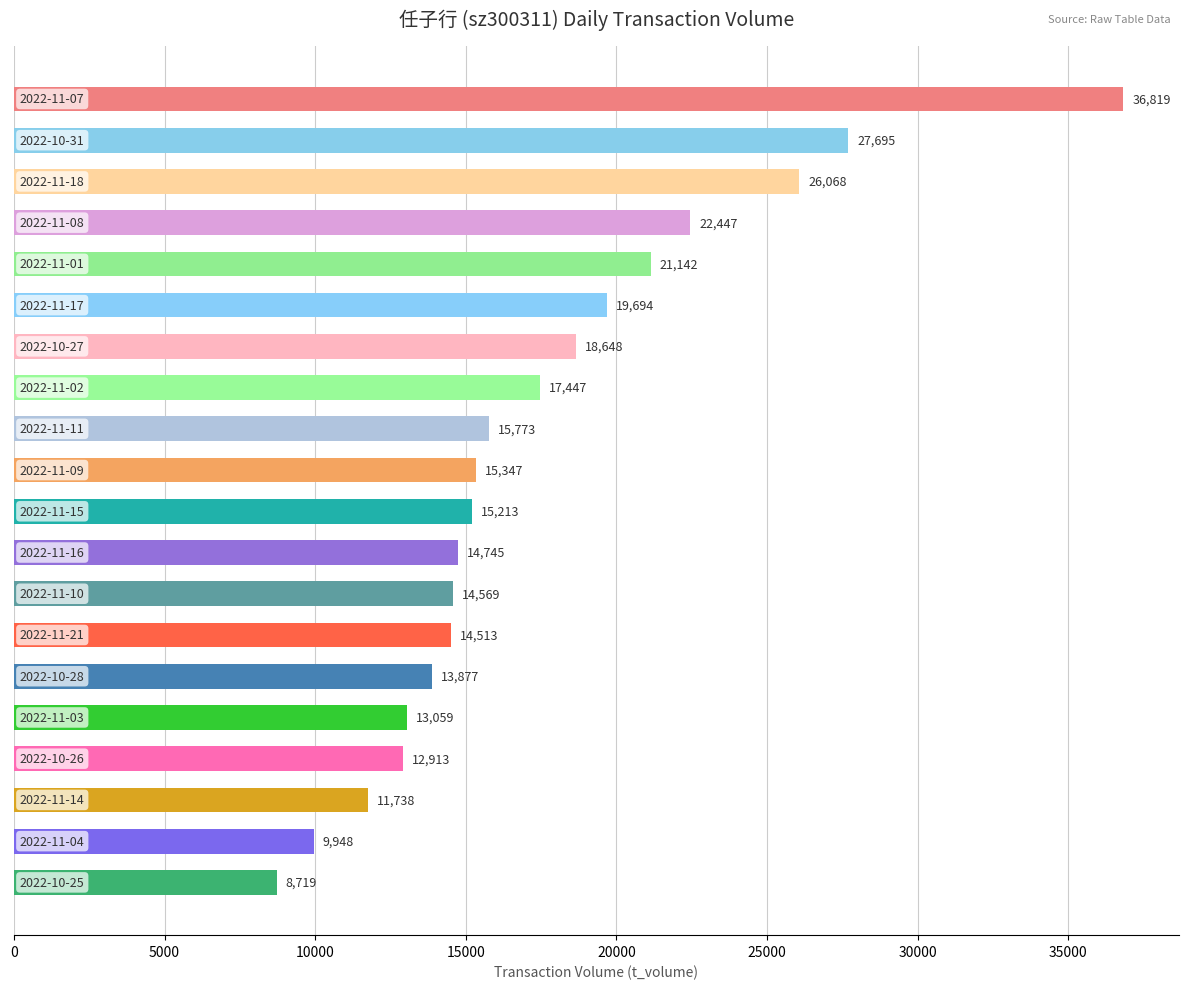

What is the greatest value displayed?

36819